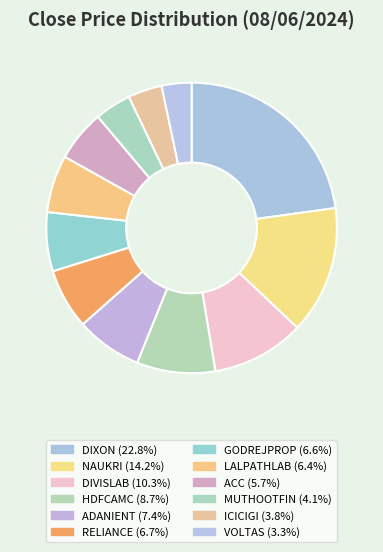

How many segments does this pie chart have?

12